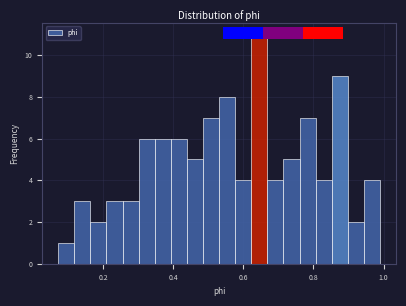

Read against the x-axis, roughly where is the centre of the tallest bar?

0.64